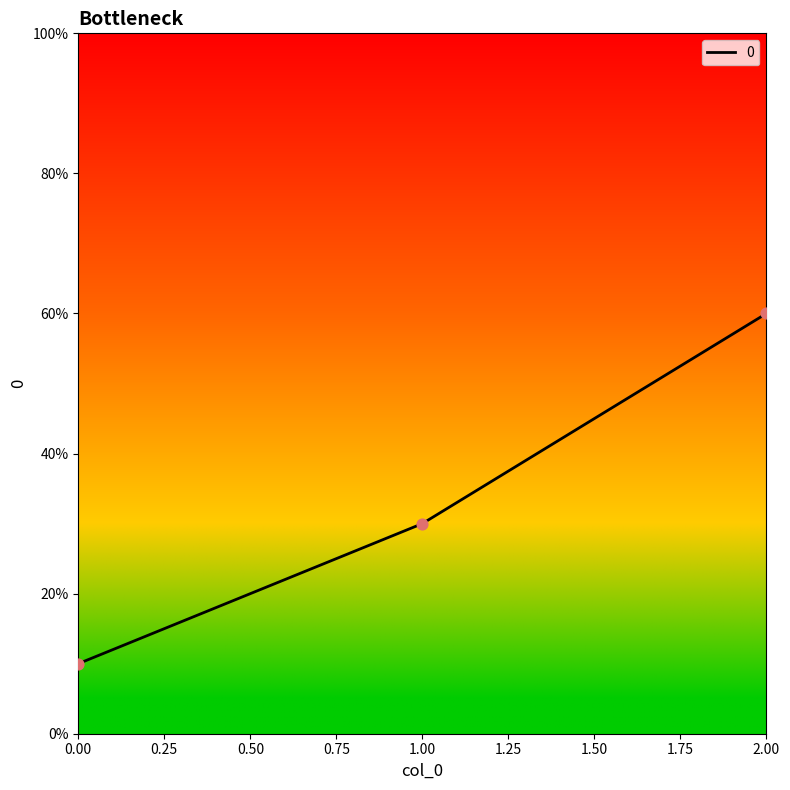

Approximately how many times larger is the value at 1.00 compared to 0.00?

3.0